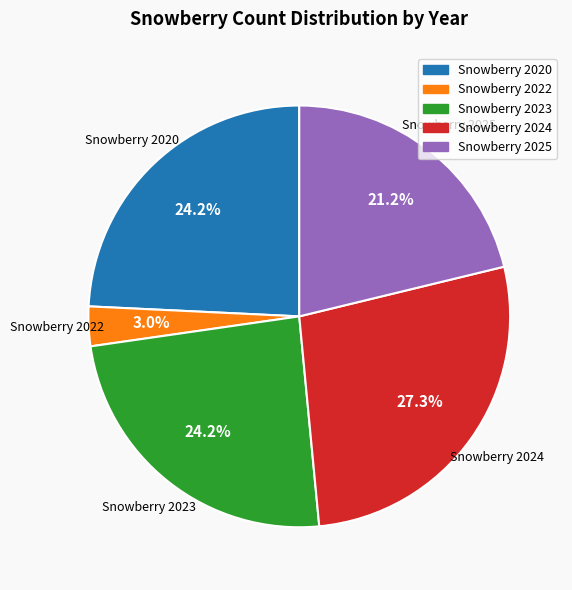

To the nearest percent, what percentage of the pie is Snowberry 2022?

3%